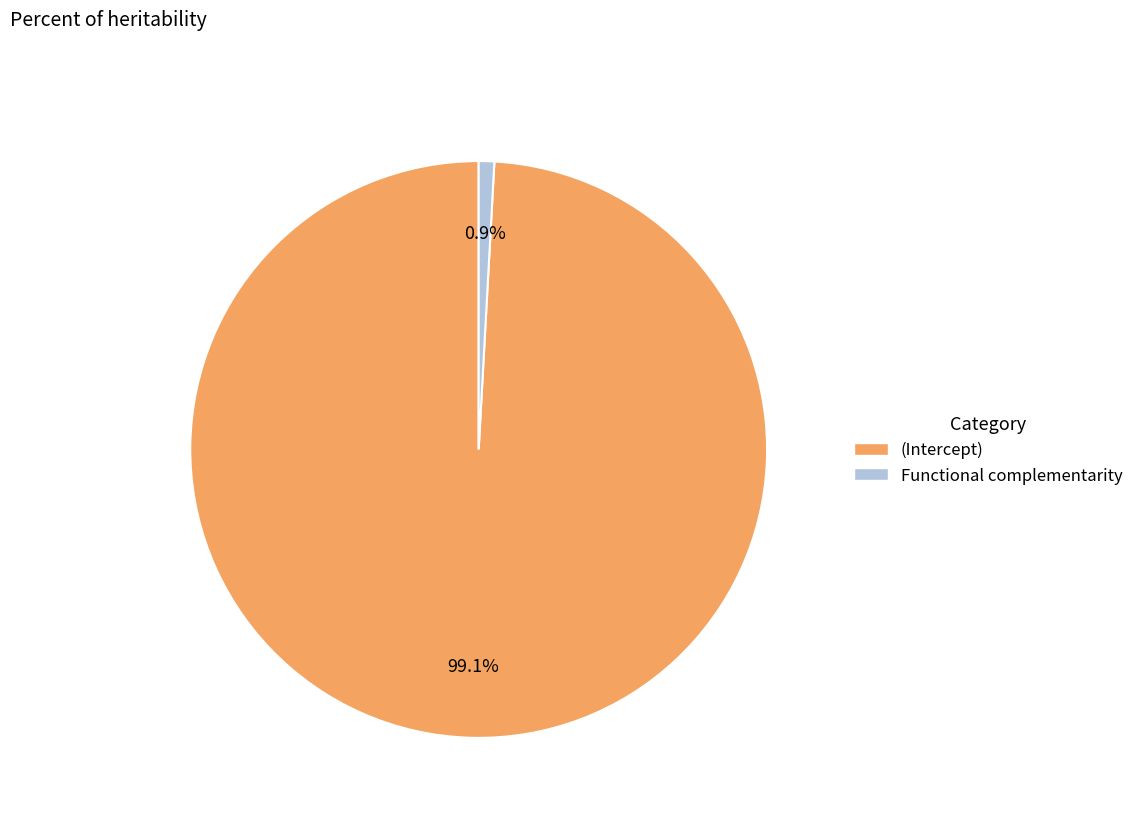

To the nearest percent, what is the average slice percentage?

50%